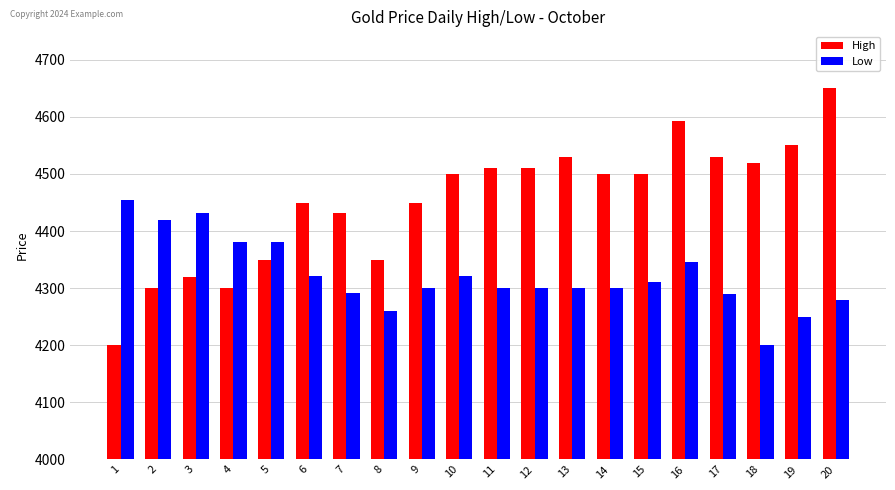

At which label does Low reach its peak?

1